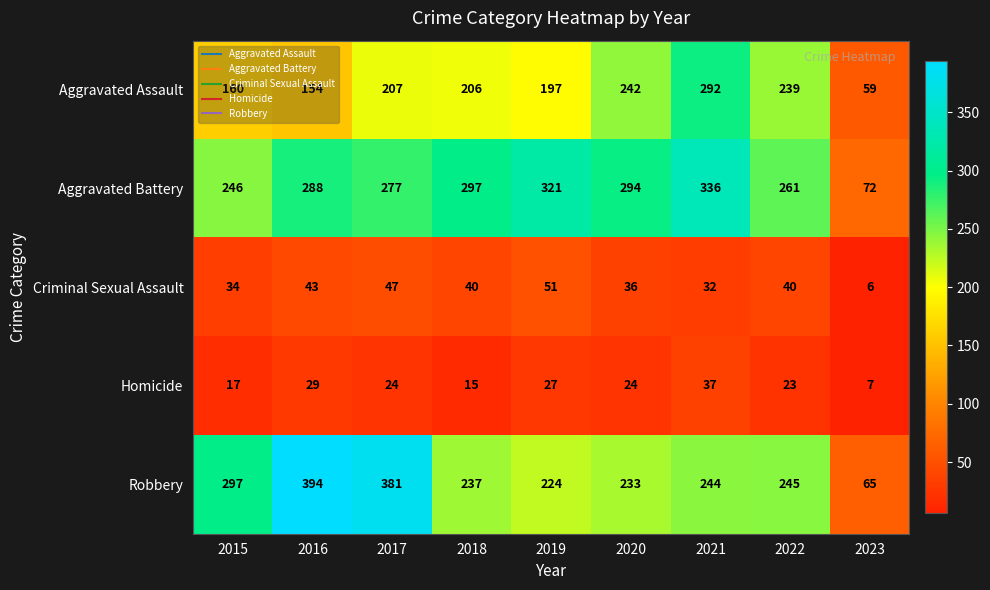

How many data points in Aggravated Assault are less than 206?

4